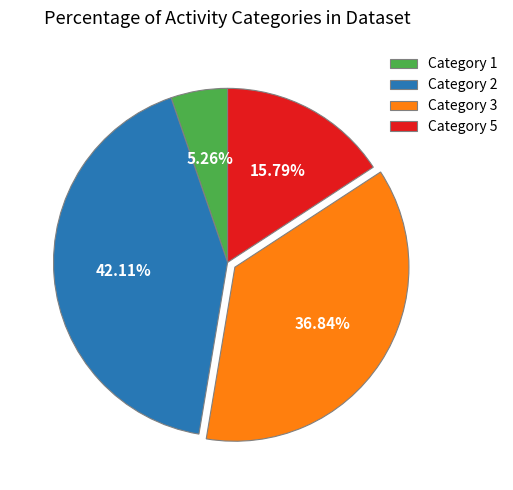

Is the sum of Category 2 and Category 5 greater than half?

Yes